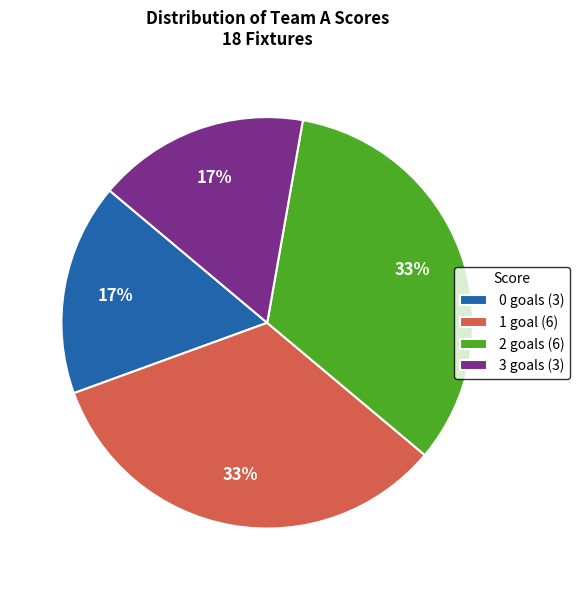

Does 2 goals (6) account for over 50% of the chart?

No